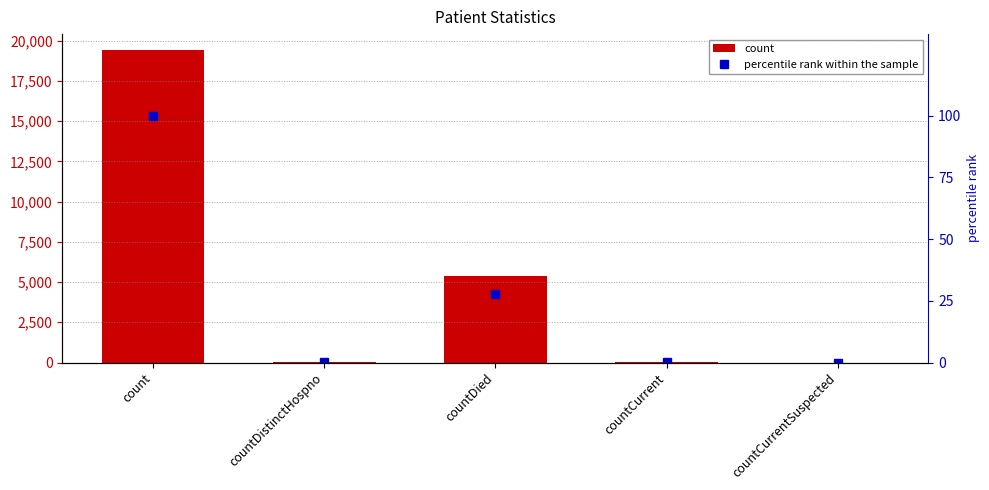

What is the label of the 1st bar from the left?

count